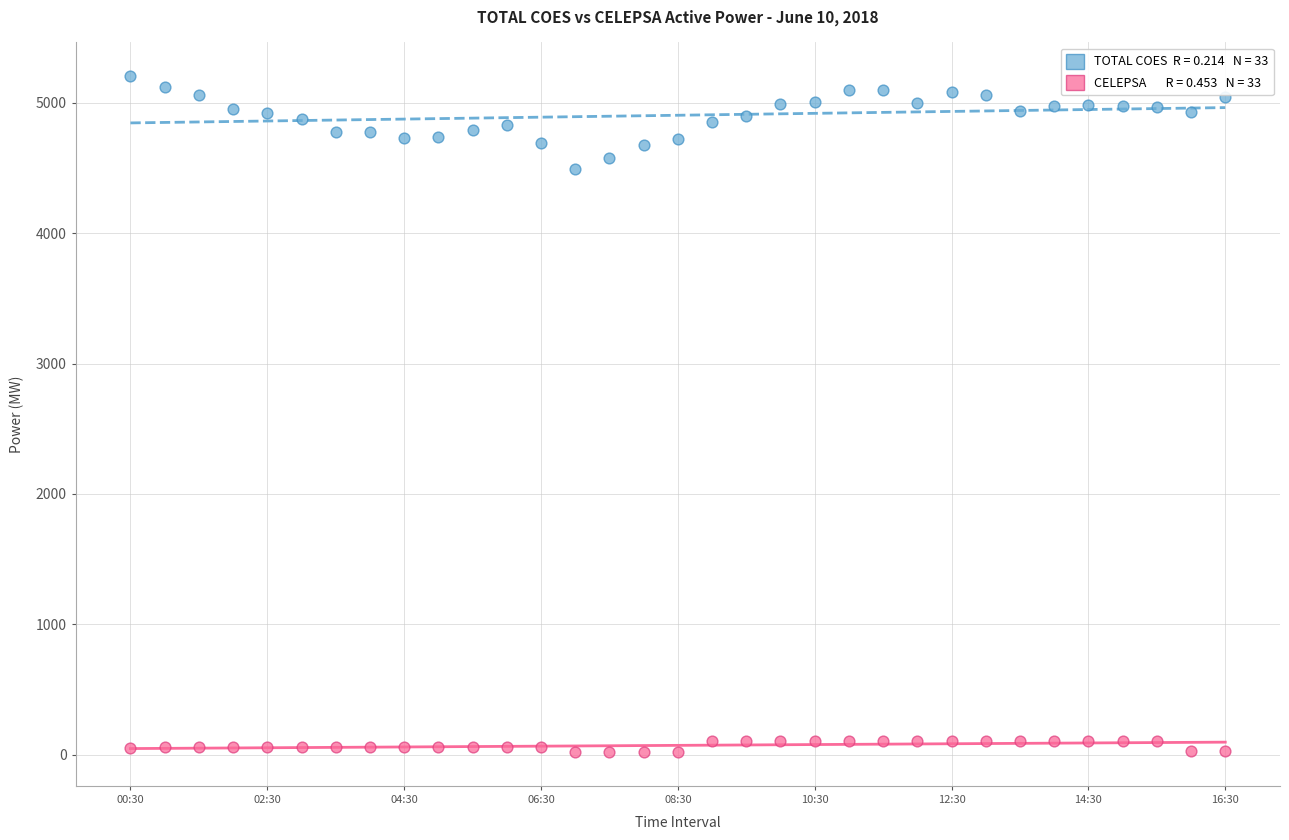

Across all series, what Y value is closest to 2611?

4494.1